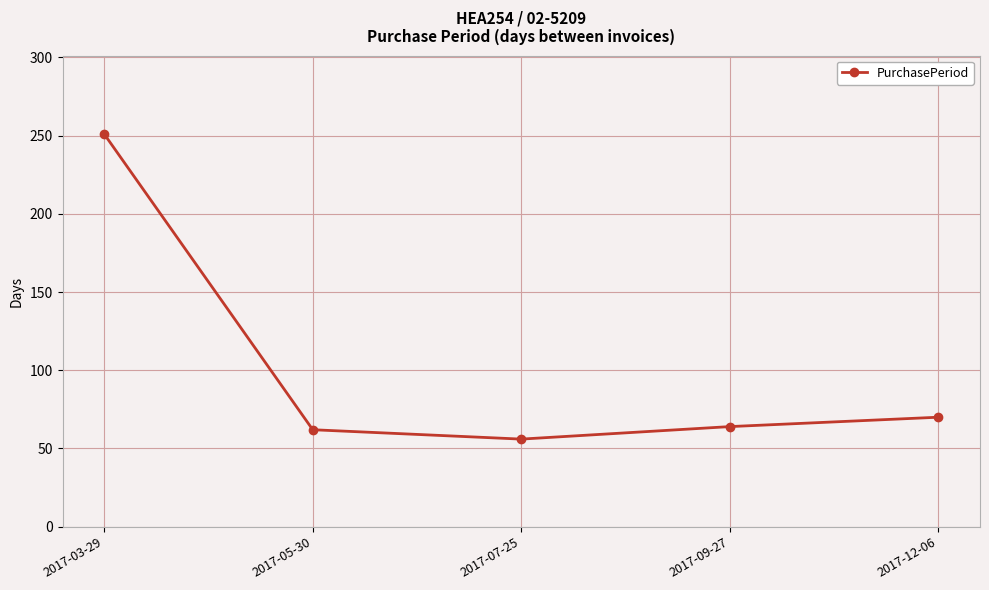

Is it true that the value at 2017-09-27 is 64?

True